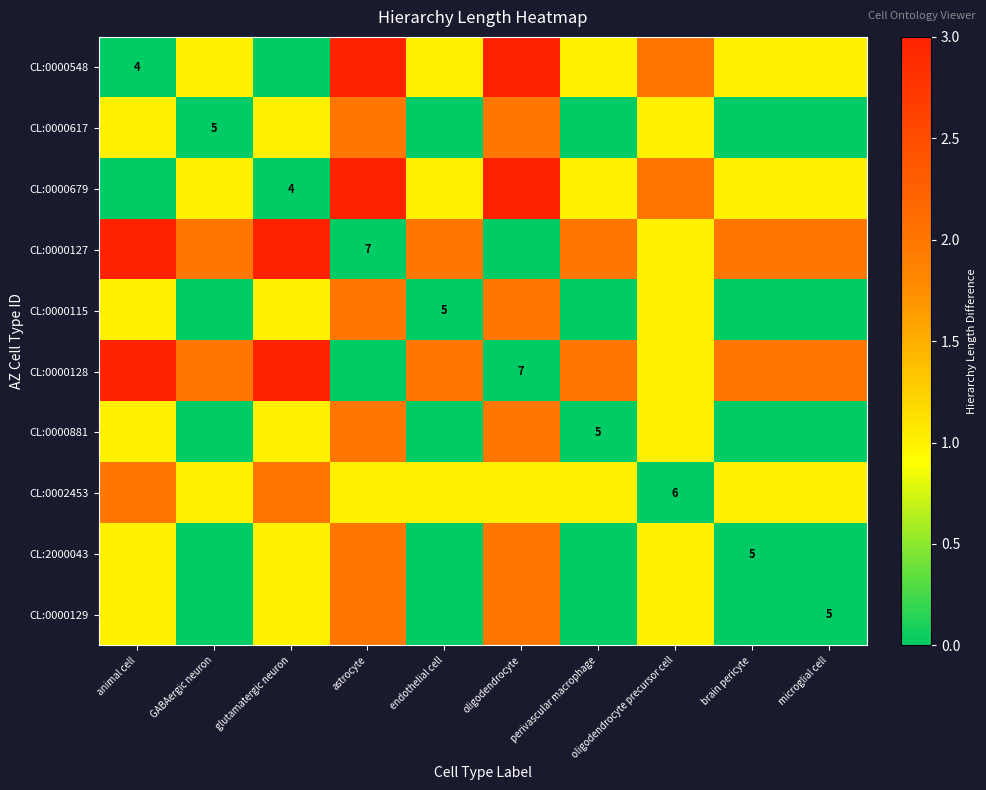

True or false: CL:0000617 has a value of 5 at GABAergic neuron.

True